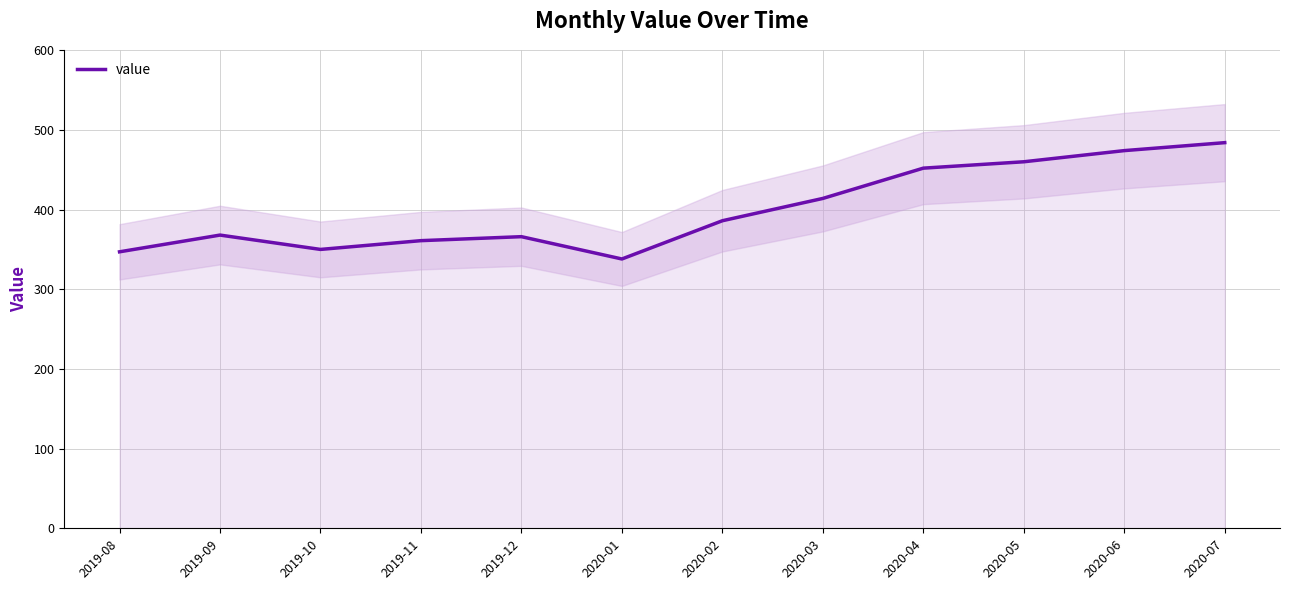

Rank the categories by value from lowest to highest.

2020-01, 2019-08, 2019-10, 2019-11, 2019-12, 2019-09, 2020-02, 2020-03, 2020-04, 2020-05, 2020-06, 2020-07